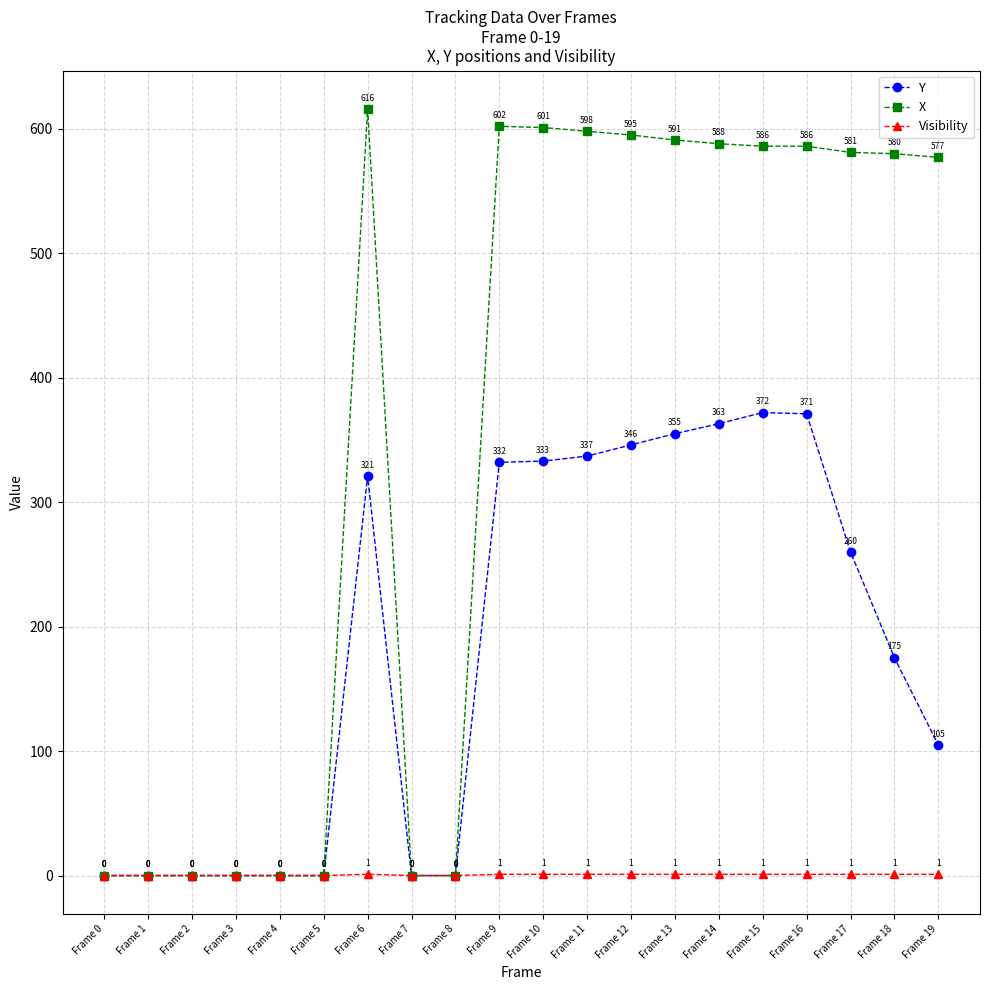

Rank the series by their maximum value, from highest to lowest.

X, Y, Visibility